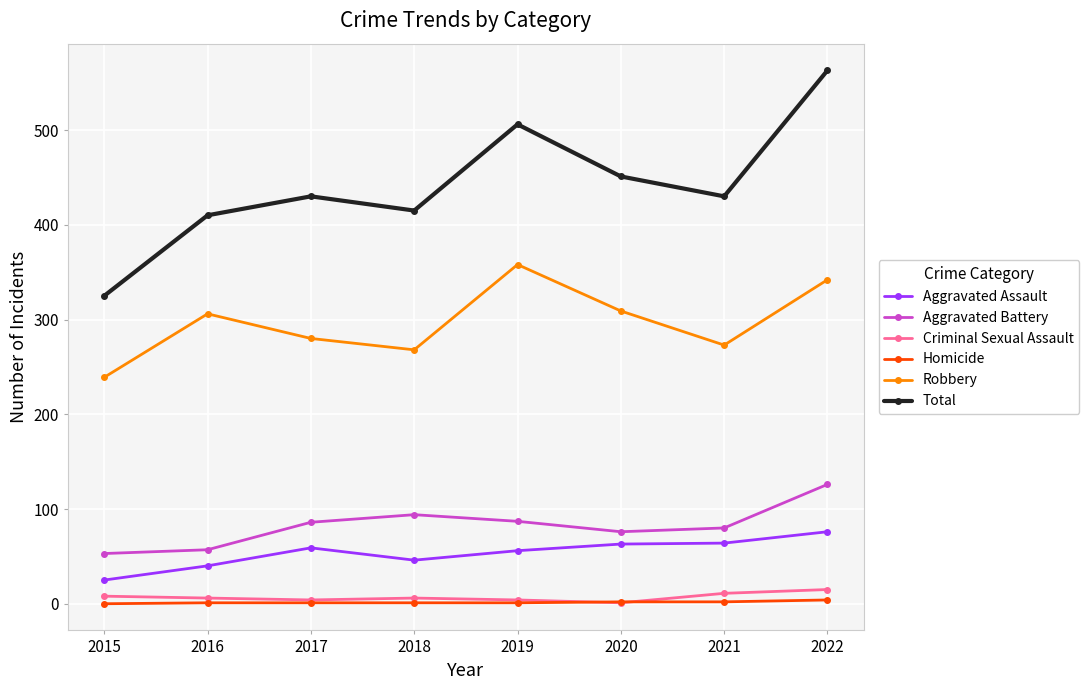

What is the difference between the Total values at 2015 and 2018?

90